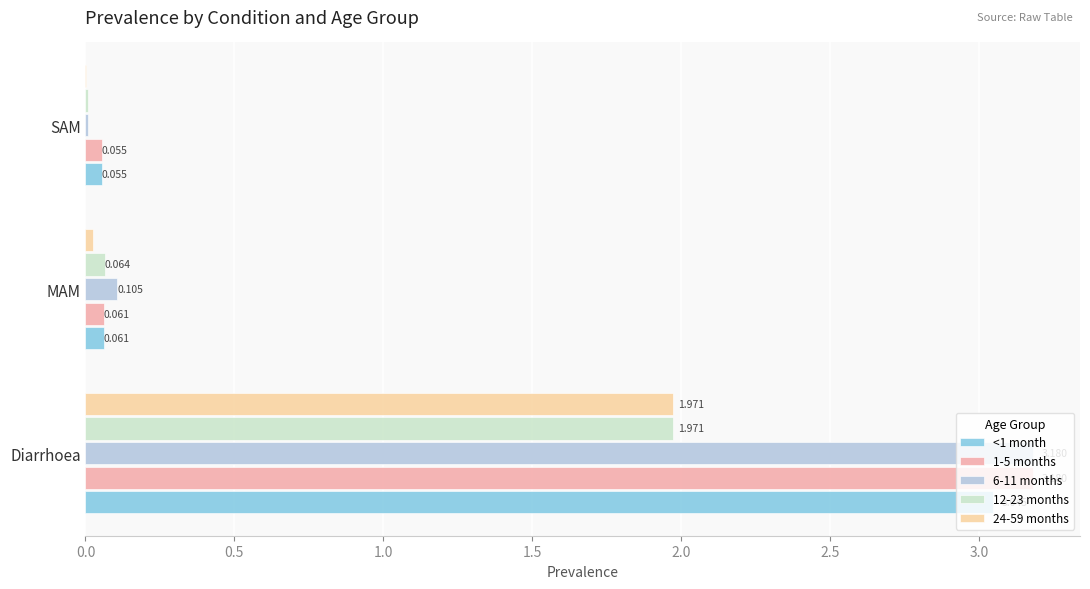

Which label corresponds to the largest value in the chart?

Diarrhoea